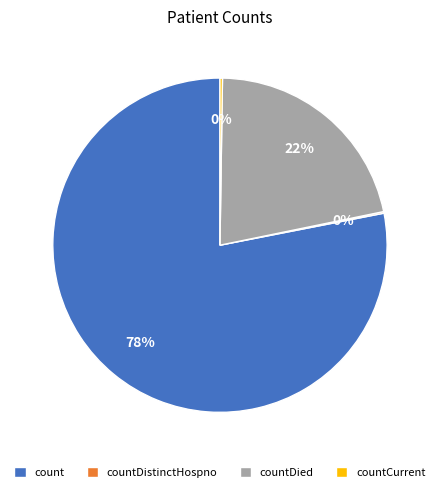

What percentage is the countDied slice, to the nearest percent?

22%